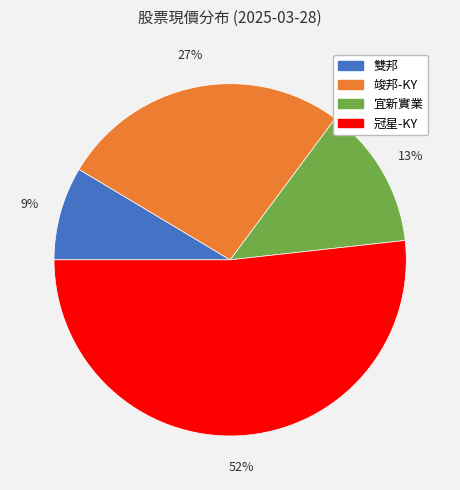

To the nearest percent, what is the average slice percentage?

25%